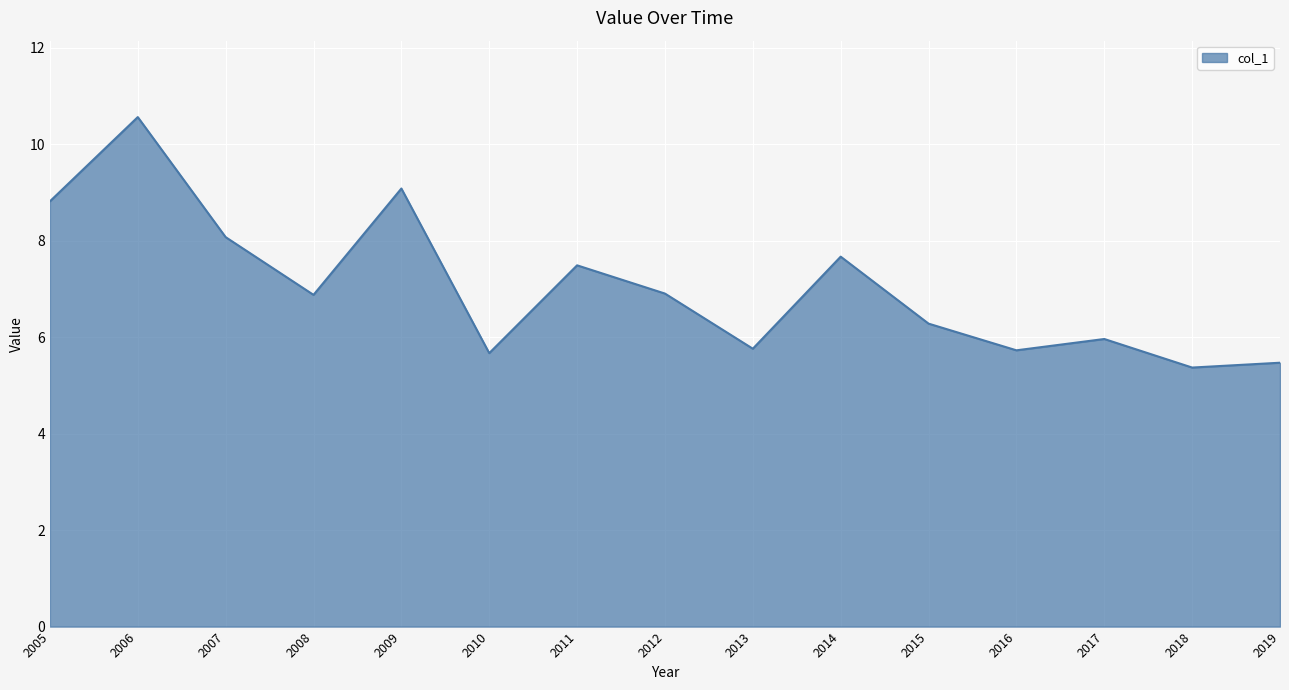

What is the difference between the values at 2019 and 2006?

5.1